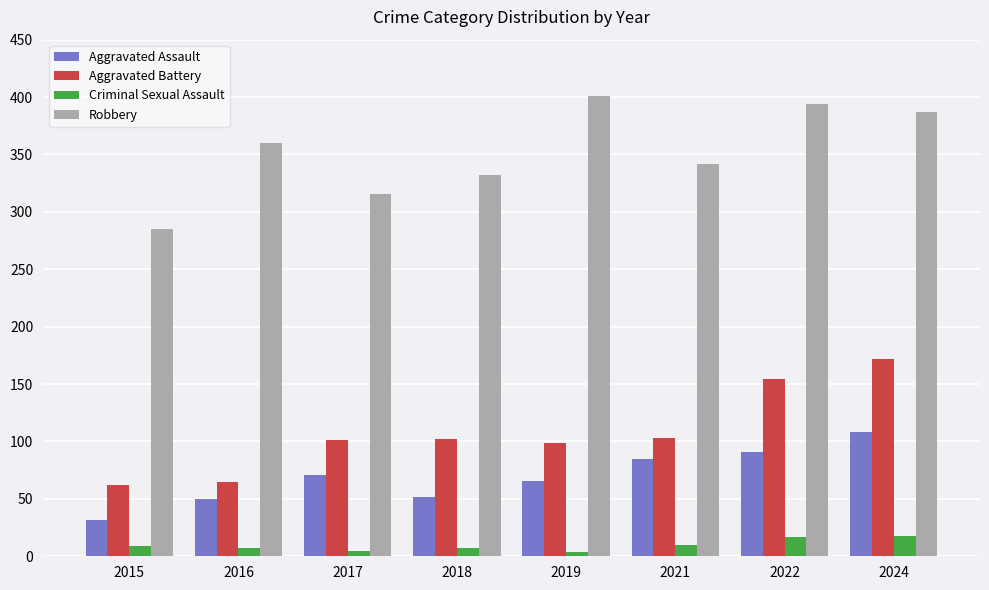

Between 2018 and 2021, which series saw the biggest shift?

Aggravated Assault